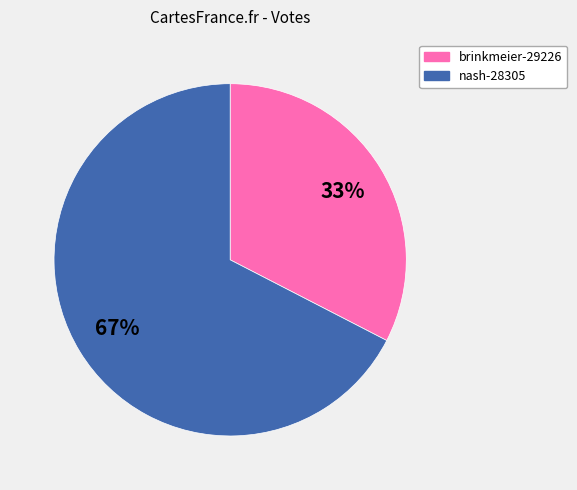

Which has a higher value, nash-28305 or brinkmeier-29226?

nash-28305